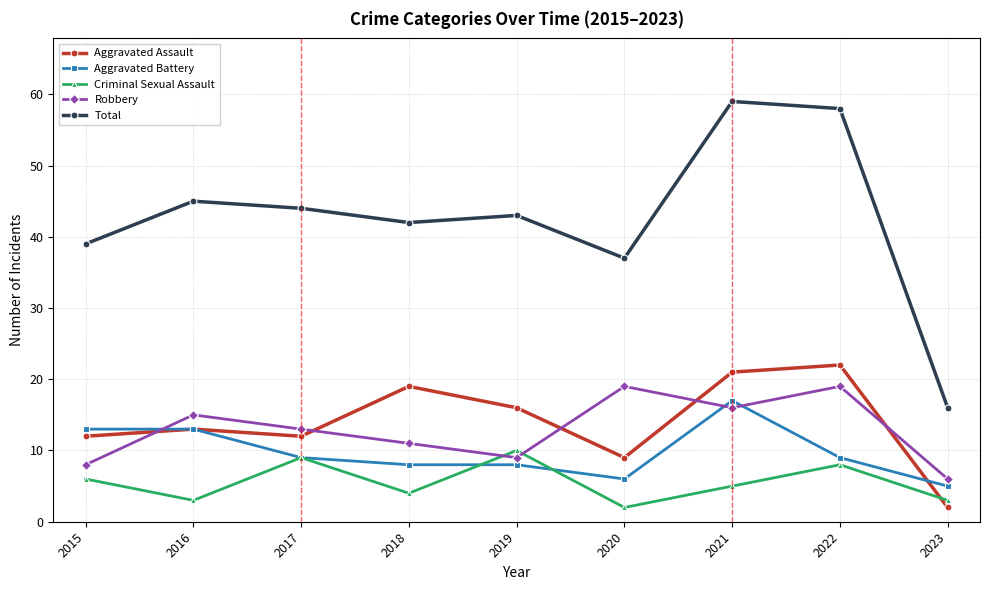

Which series has the widest spread of values?

Total